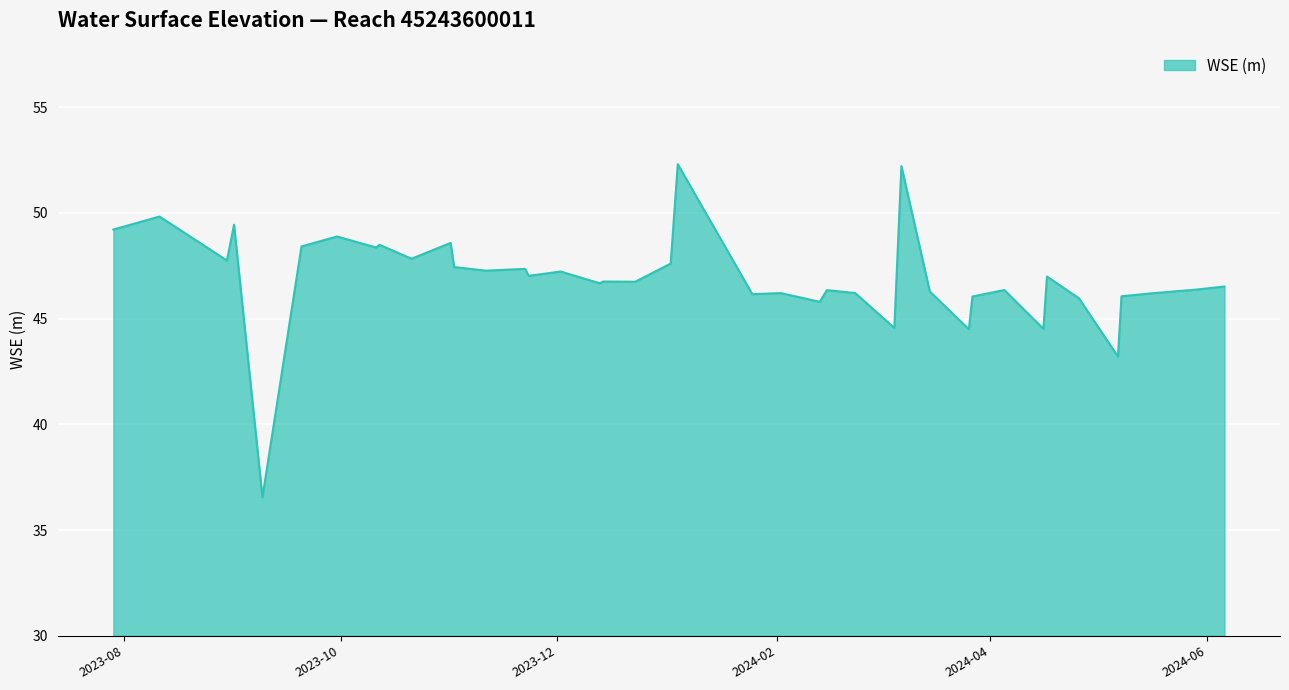

What is the average value?

46.9